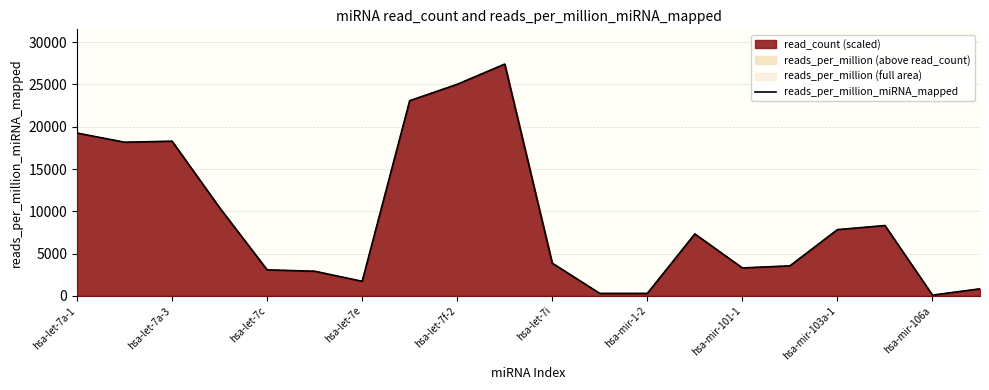

What is the highest value of the read_count (scaled) series?

27405.0